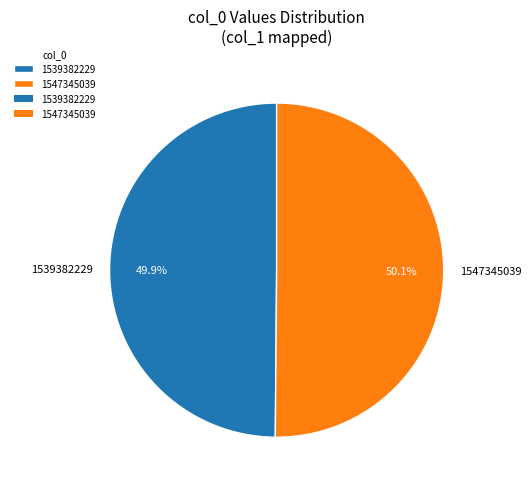

Count the number of slices in the pie.

2